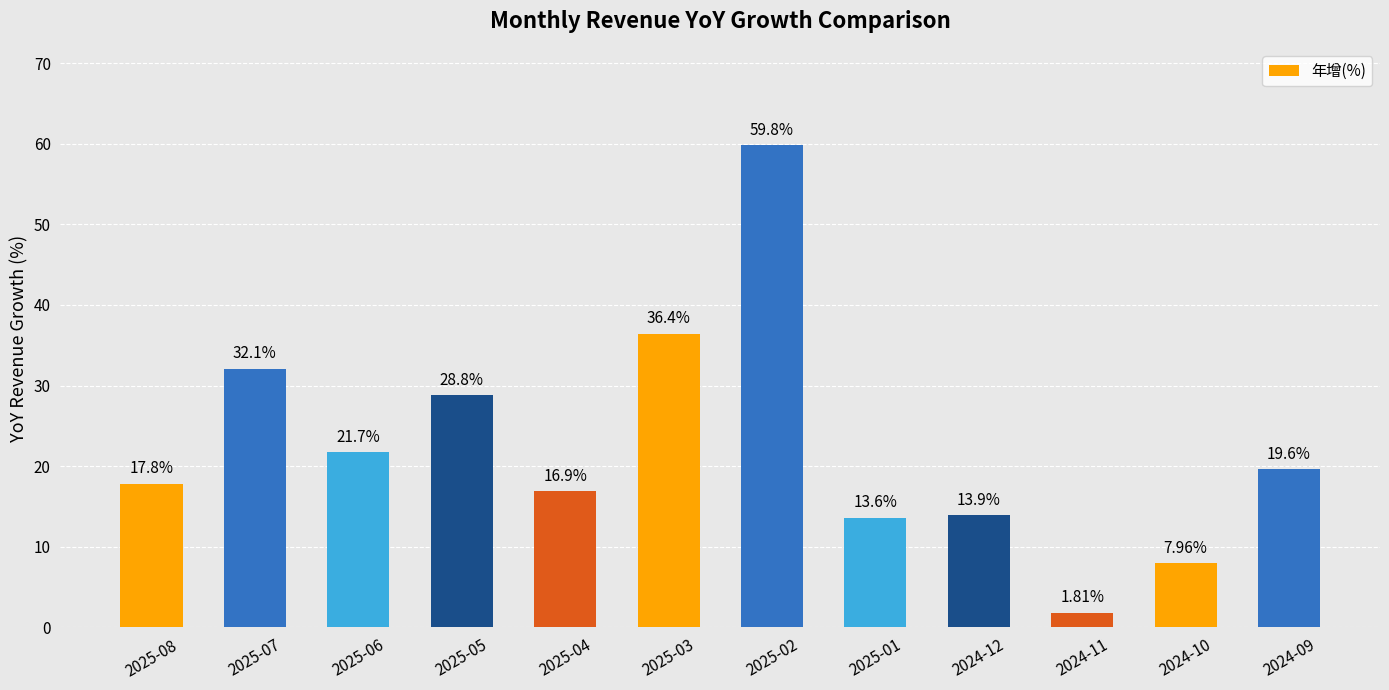

What position from the right is 2025-03?

7